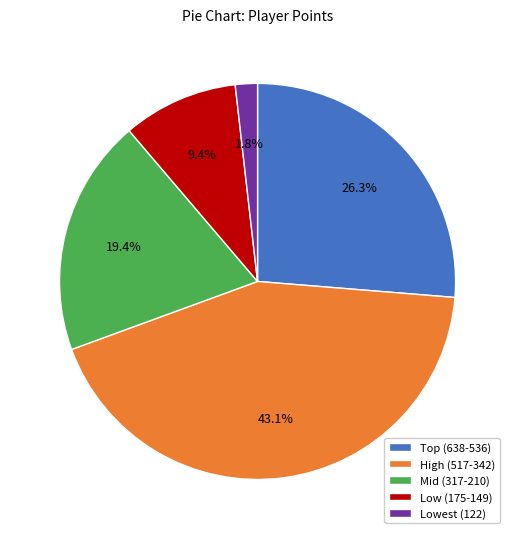

Rank the categories by value from lowest to highest.

Lowest (122), Low (175-149), Mid (317-210), Top (638-536), High (517-342)